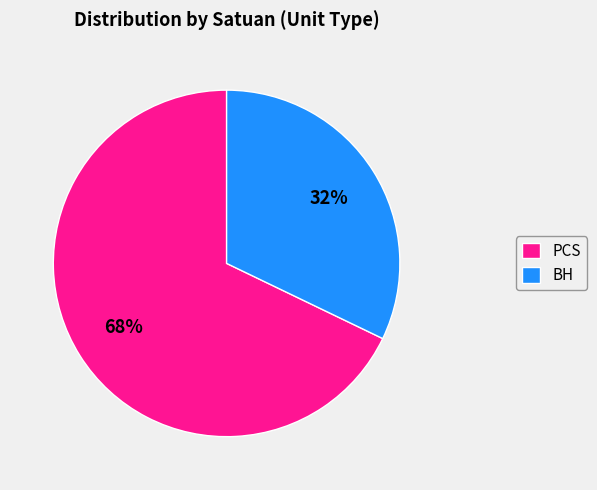

To the nearest percent, what portion does BH represent?

32%